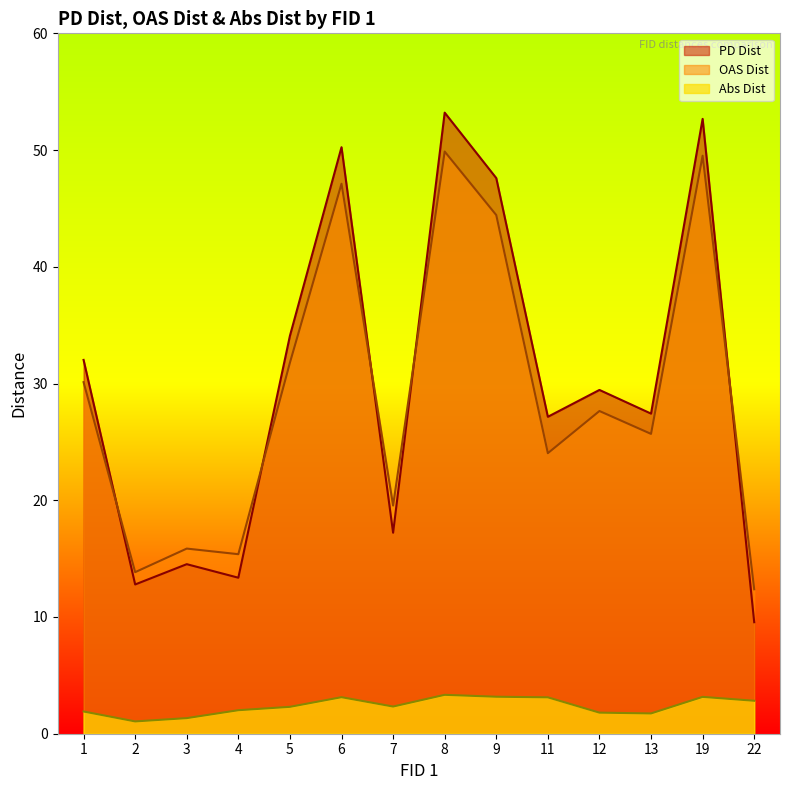

The OAS Dist series shows 13.8 at 2. True or false?

True